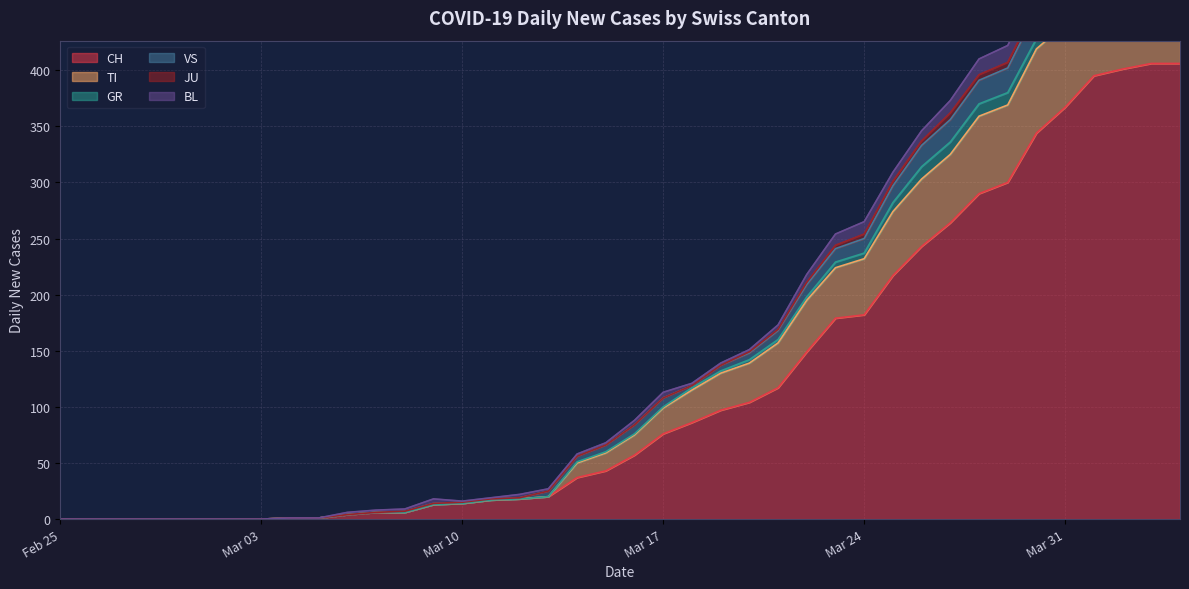

What is the value of the CH point at the 19th from the left?

37